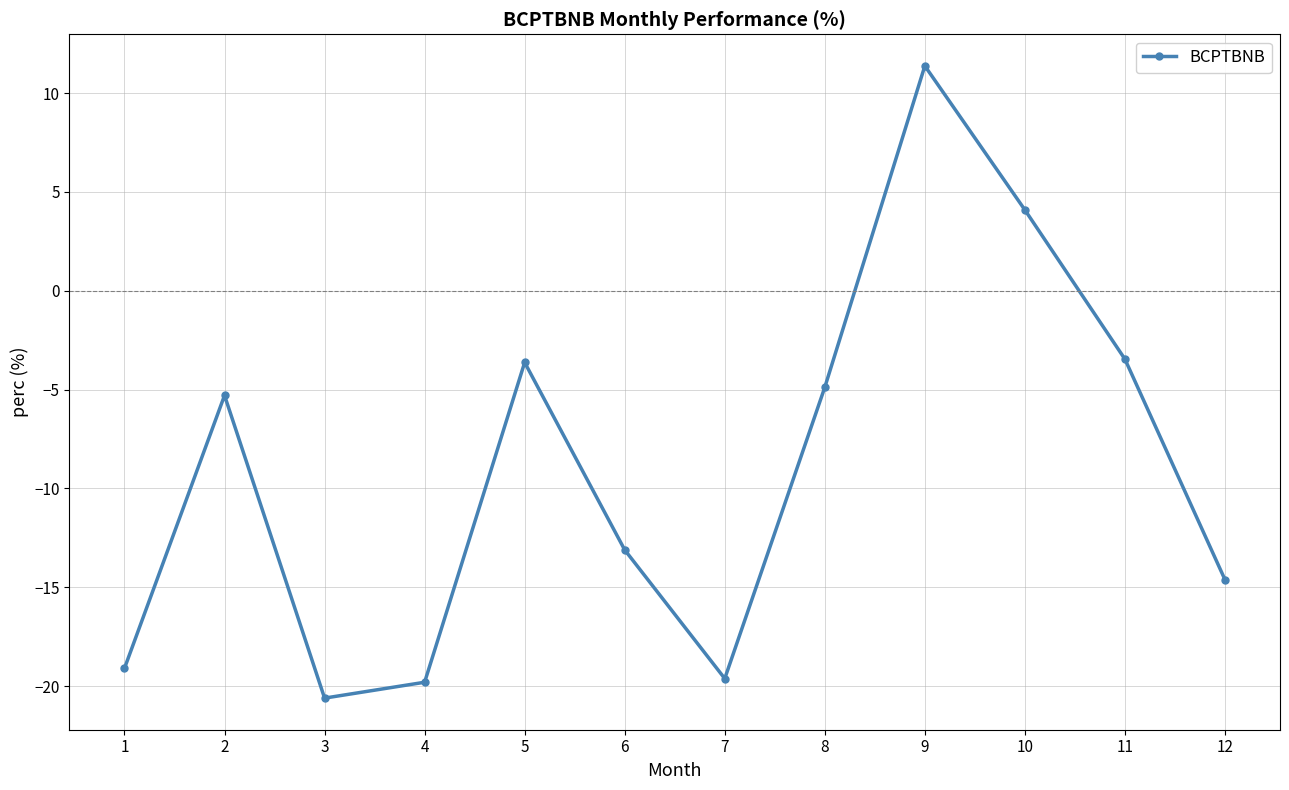

Reading right to left, what are all the values shown in this chart?

12=-14.6	11=-3.5	10=4.1	9=11.4	8=-4.9	7=-19.6	6=-13.1	5=-3.6	4=-19.8	3=-20.6	2=-5.3	1=-19.1